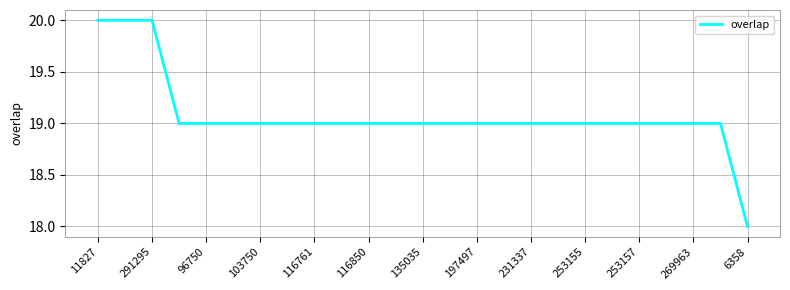

Reading left to right, what are all the values shown in this chart?

20	20	20	19	19	19	19	19	19	19	19	19	19	19	19	19	19	19	19	19	19	19	19	19	18